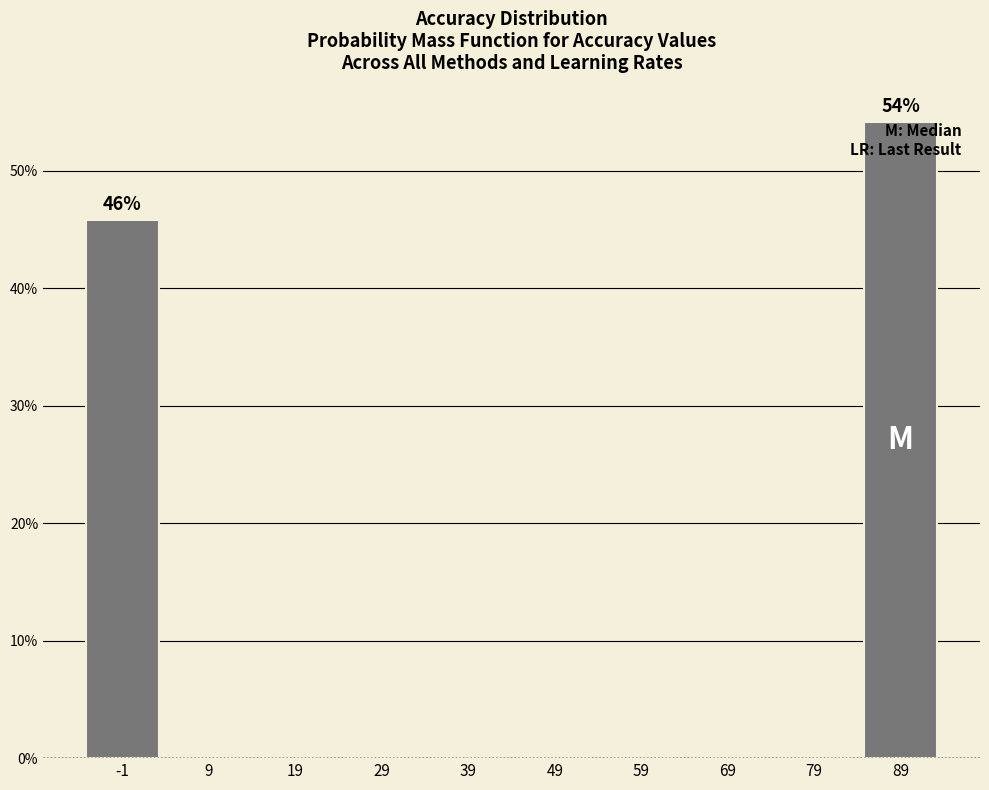

Reading left to right, what are all the values shown in this chart?

-1=45.8	9=0.0	19=0.0	29=0.0	39=0.0	49=0.0	59=0.0	69=0.0	79=0.0	89=54.2